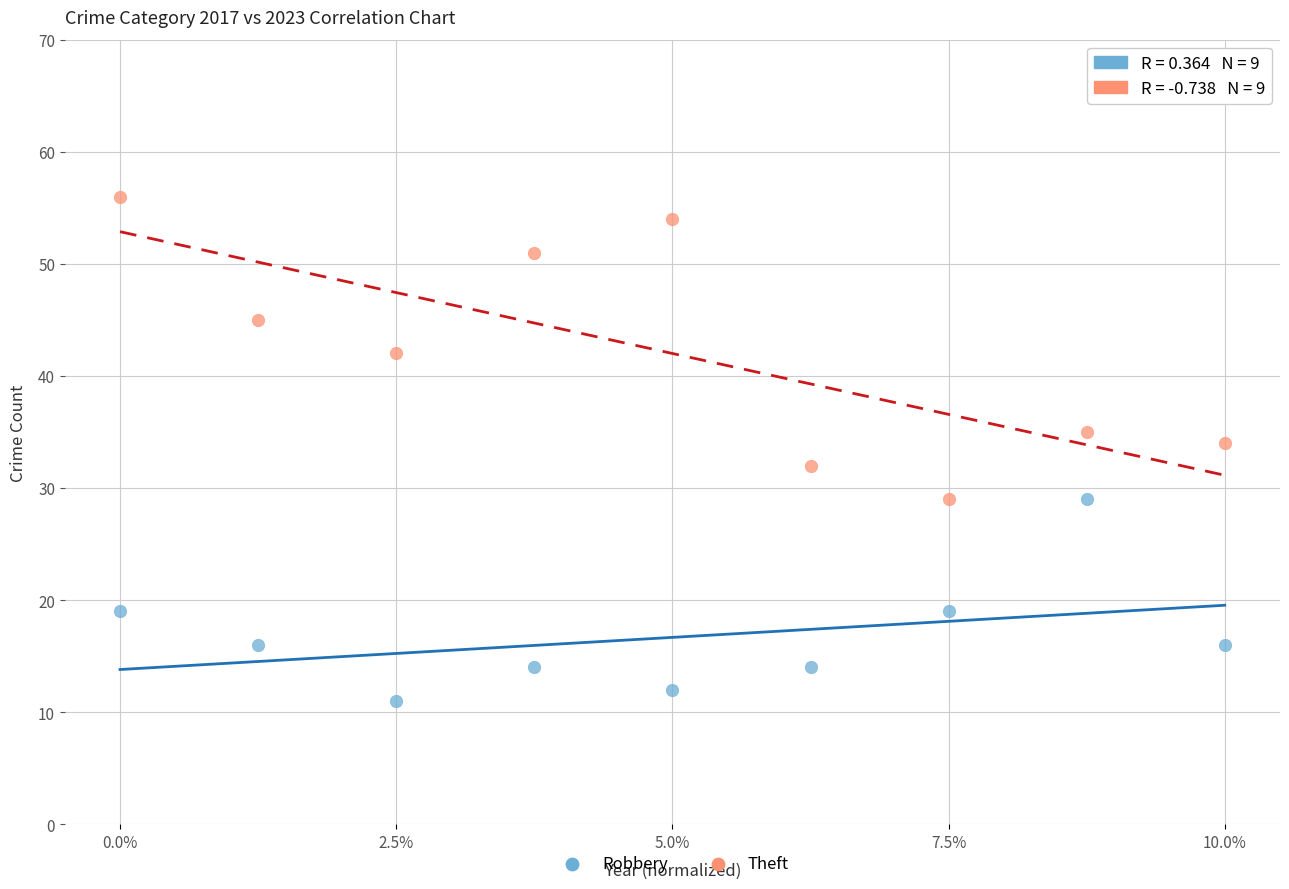

Which series contains the lowest Y value?

Robbery